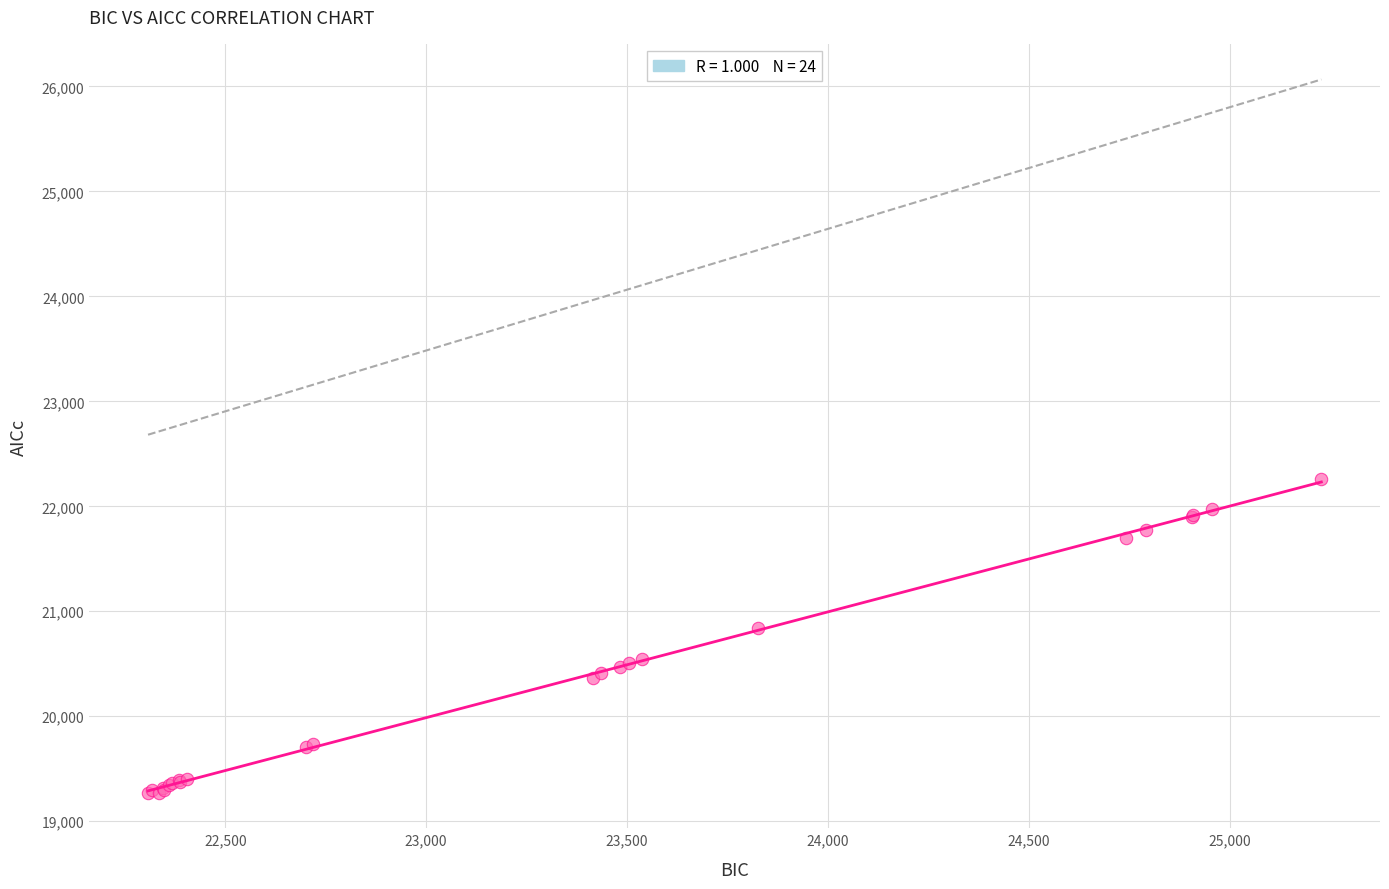

What Y value in the scatter plot is closest to 20764?

20844.1